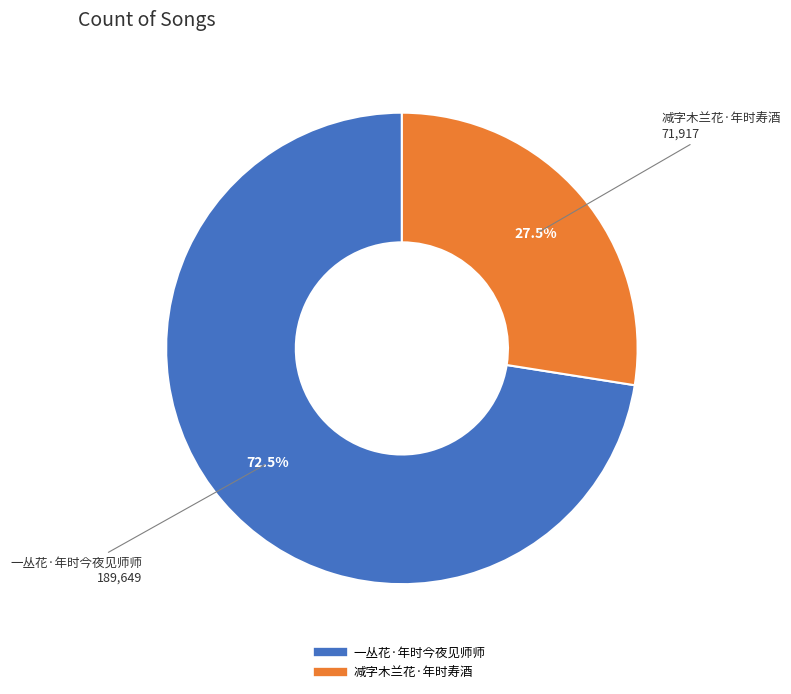

What is the total percentage of 一丛花·年时今夜见师师 and 减字木兰花·年时寿酒?

100.0%